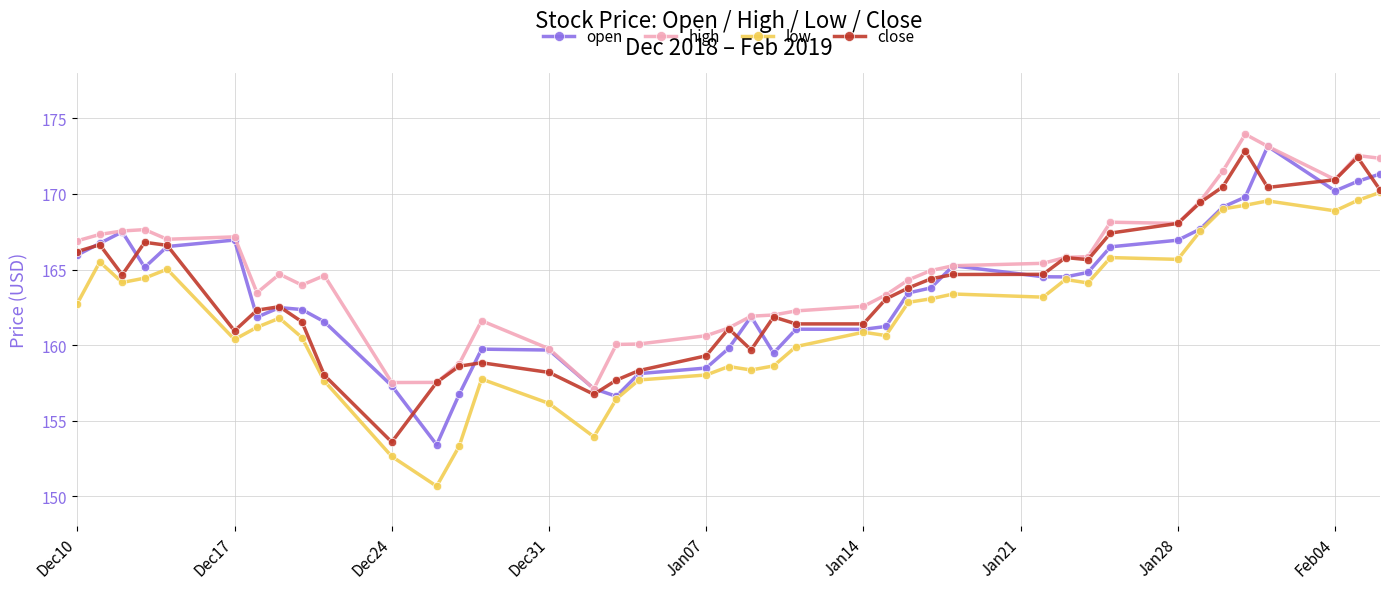

What is the value of the high point at the 15th from the left?

159.8